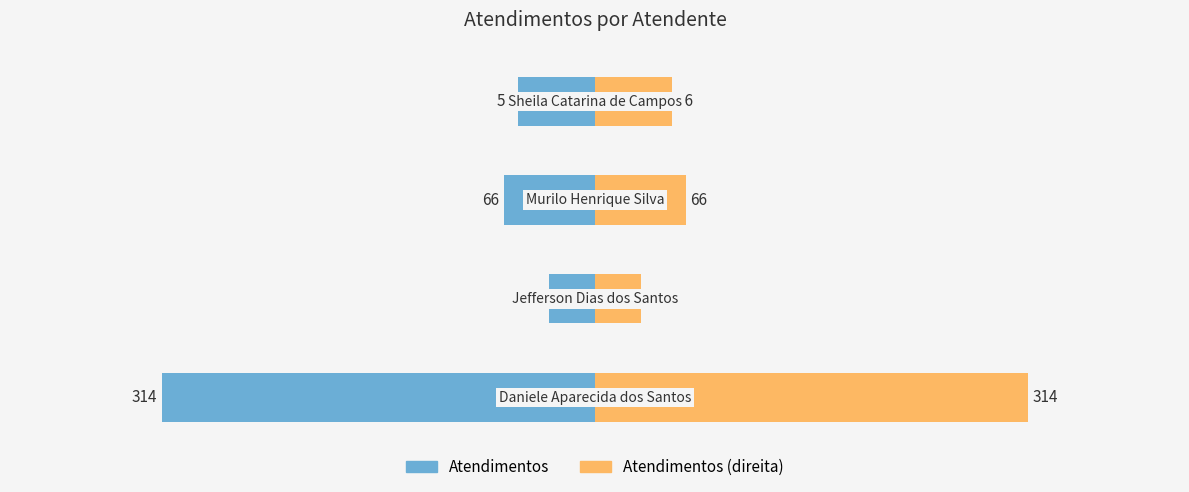

What is the label of the 4th bar from the left?

Sheila Catarina de Campos